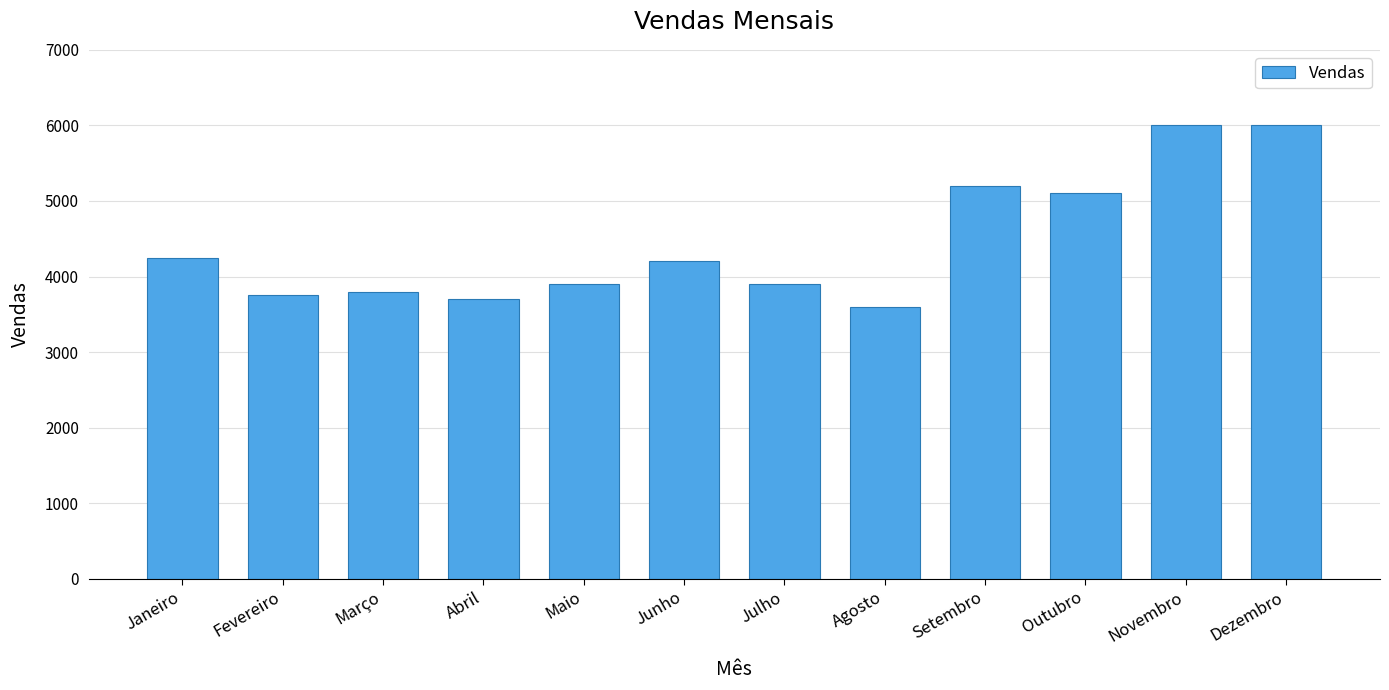

Is it true that the value at Outubro is 7221?

False